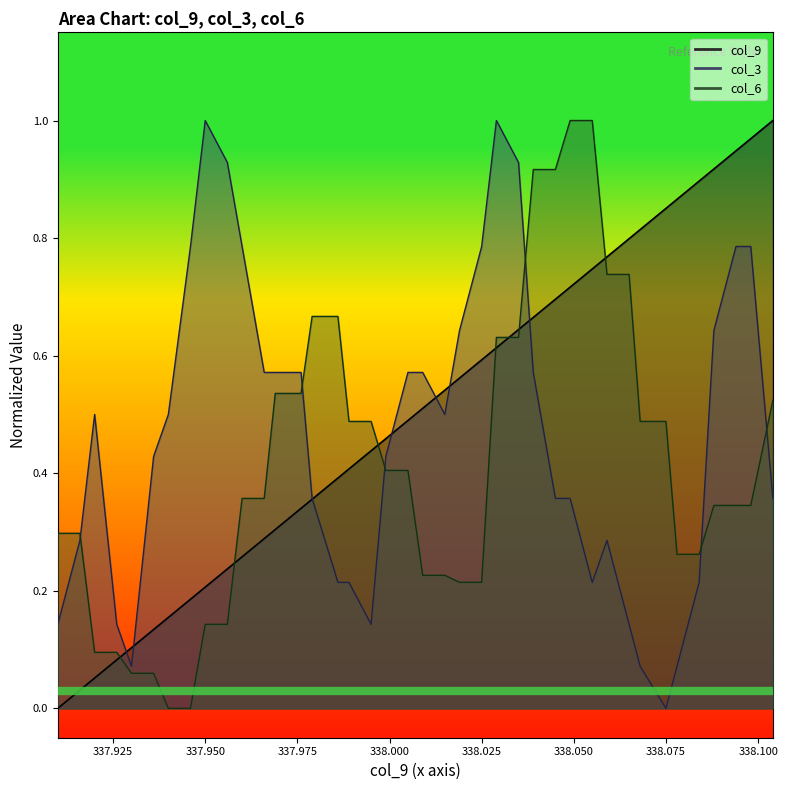

True or false: col_3 and col_9 cross at least once.

True